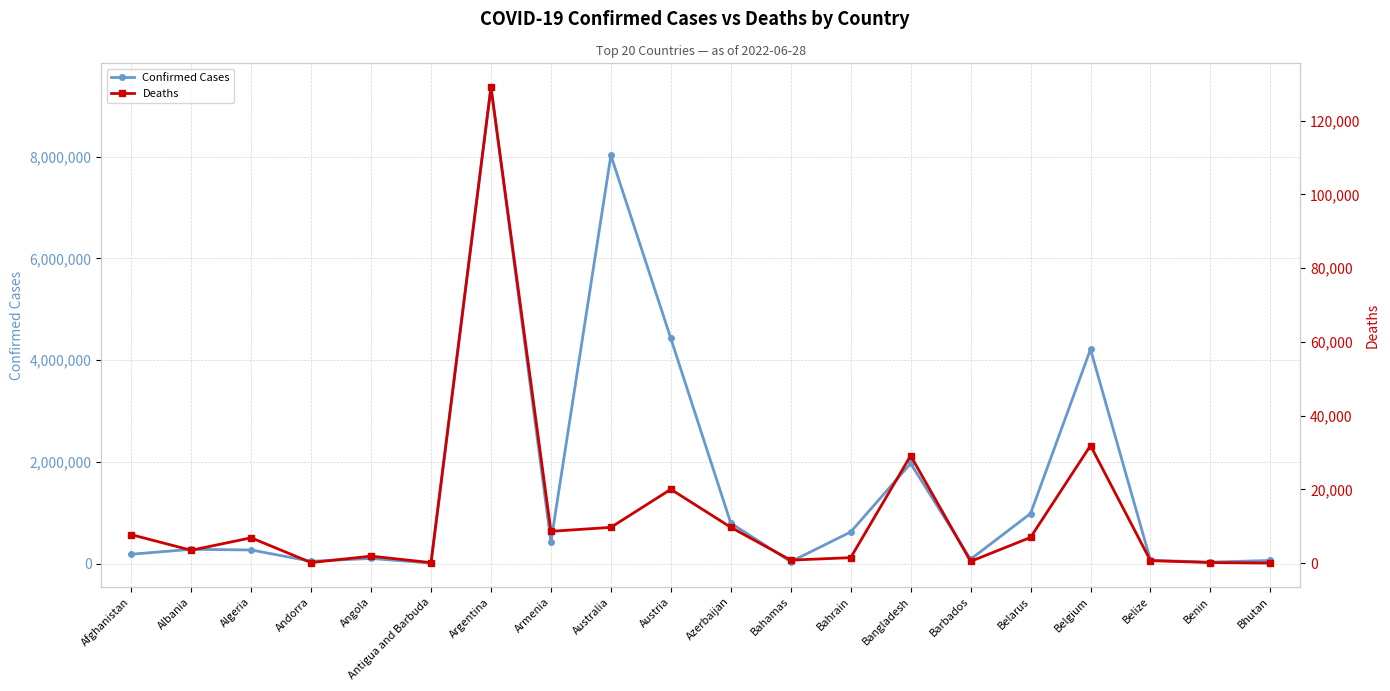

Reading left to right, list all the values displayed in this chart.

Confirmed Cases: 182228	279077	266049	43774	99761	8625	9367172	423243	8026309	4425837	793176	35835	620427	1967274	83820	982867	4211511	63037	27122	59729
Deaths: 7720	3497	6875	153	1900	141	129070	8629	9704	20023	9717	817	1492	29142	473	6978	31883	679	163	21